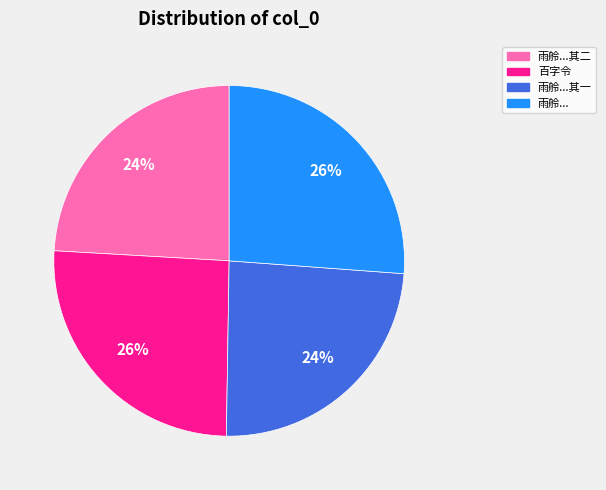

Is it true that 百字令 is 34% of the pie?

False